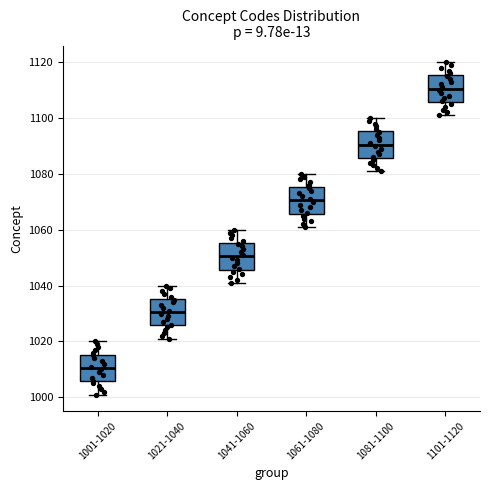

Which box's median line is the highest?

1101-1120